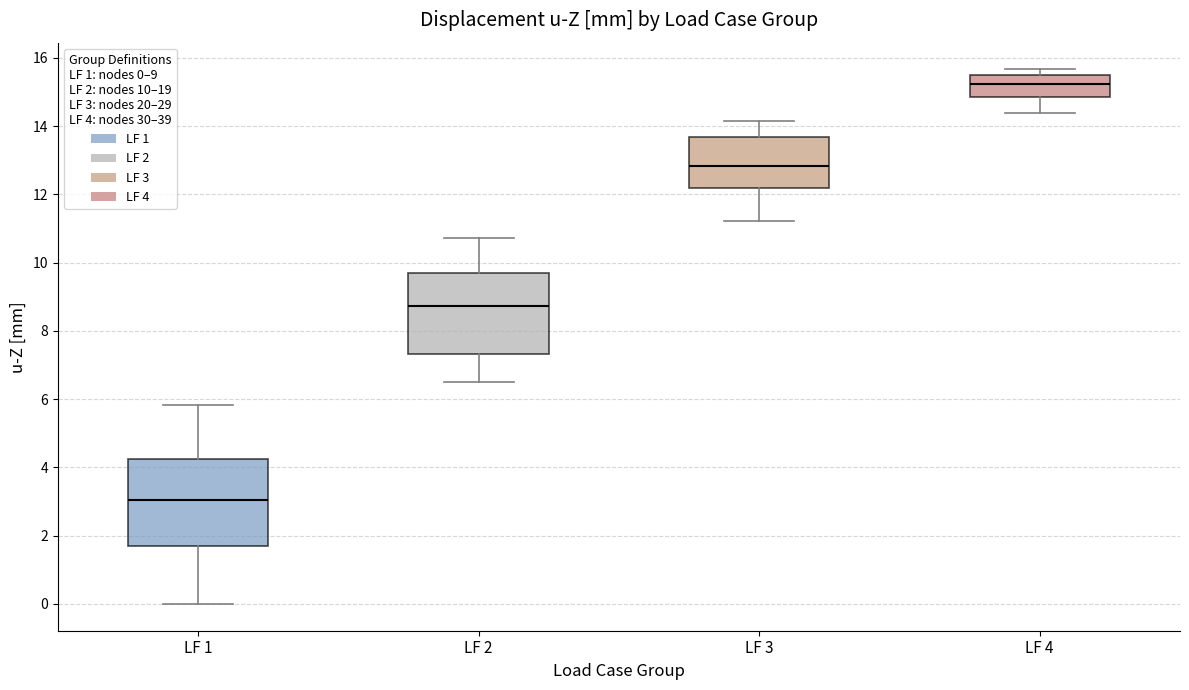

Where does the lower whisker of the box for LF 1 end on the y-axis? The values are not printed on the chart, so give them approximately, as read against the axis.

0.0